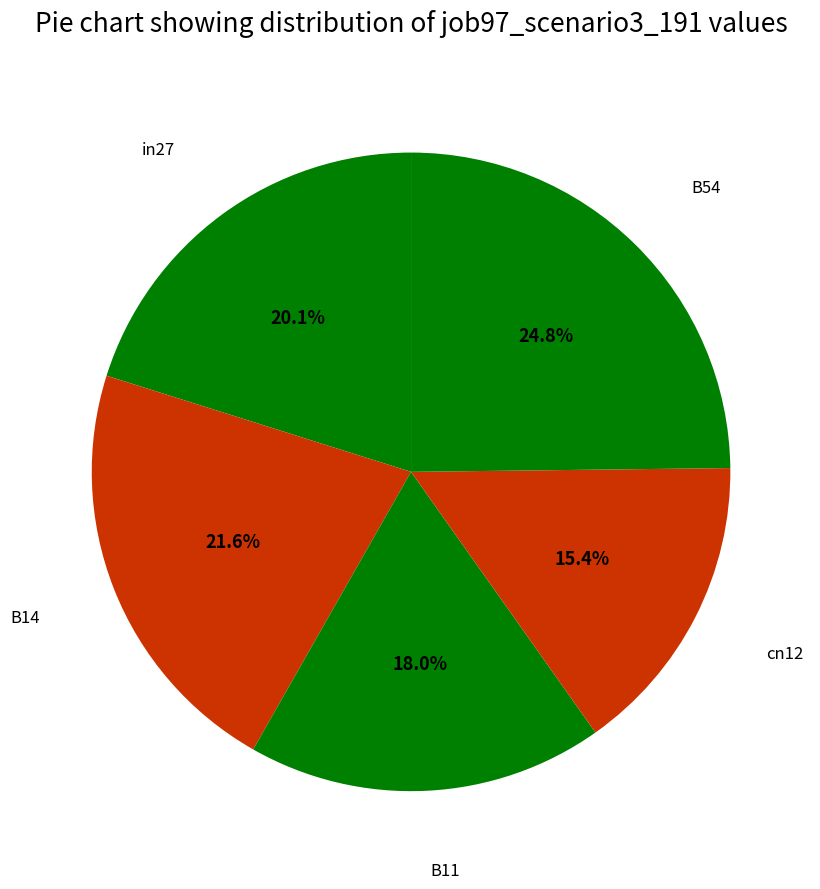

How many slices are in this pie chart?

5